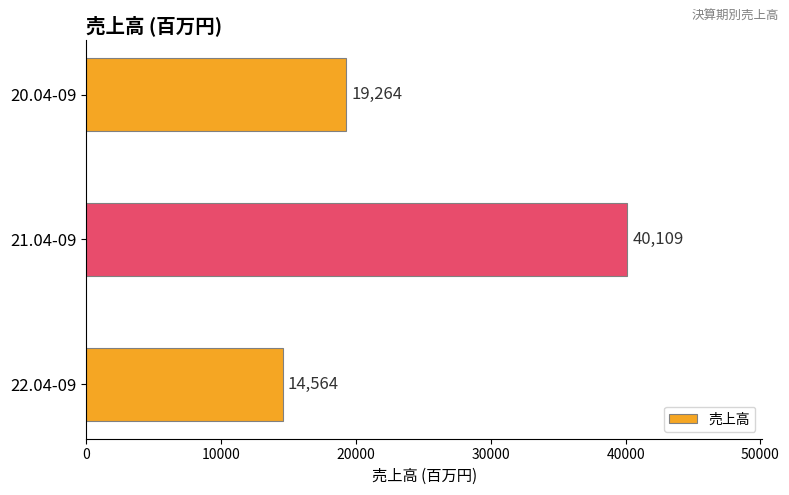

Rank the categories by value from highest to lowest.

21.04-09, 20.04-09, 22.04-09